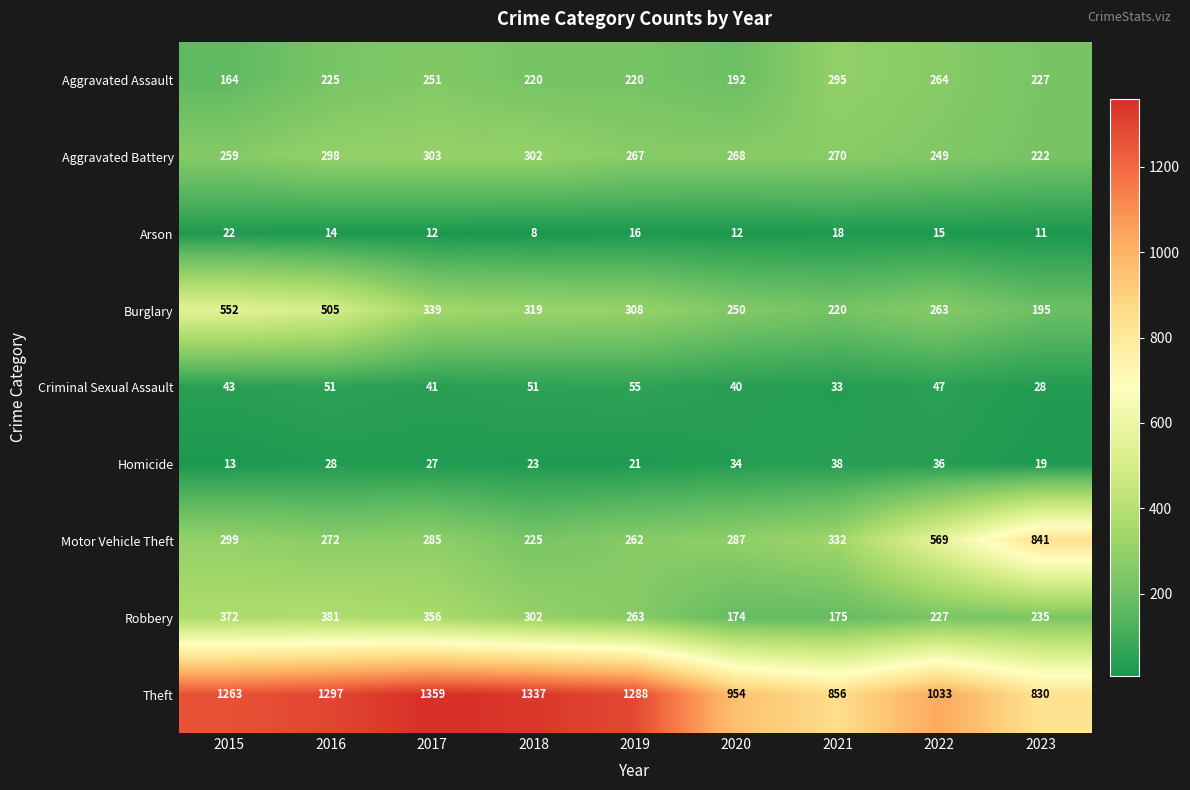

What is the spread (max minus min) of values at 2019?

1272